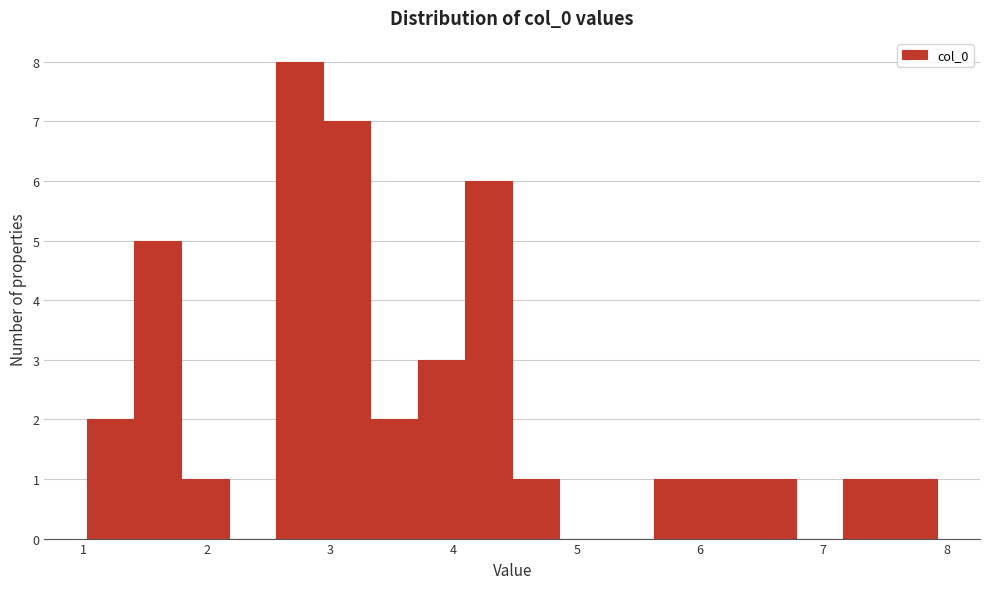

Read against the x-axis, roughly where is the centre of the tallest bar?

2.8